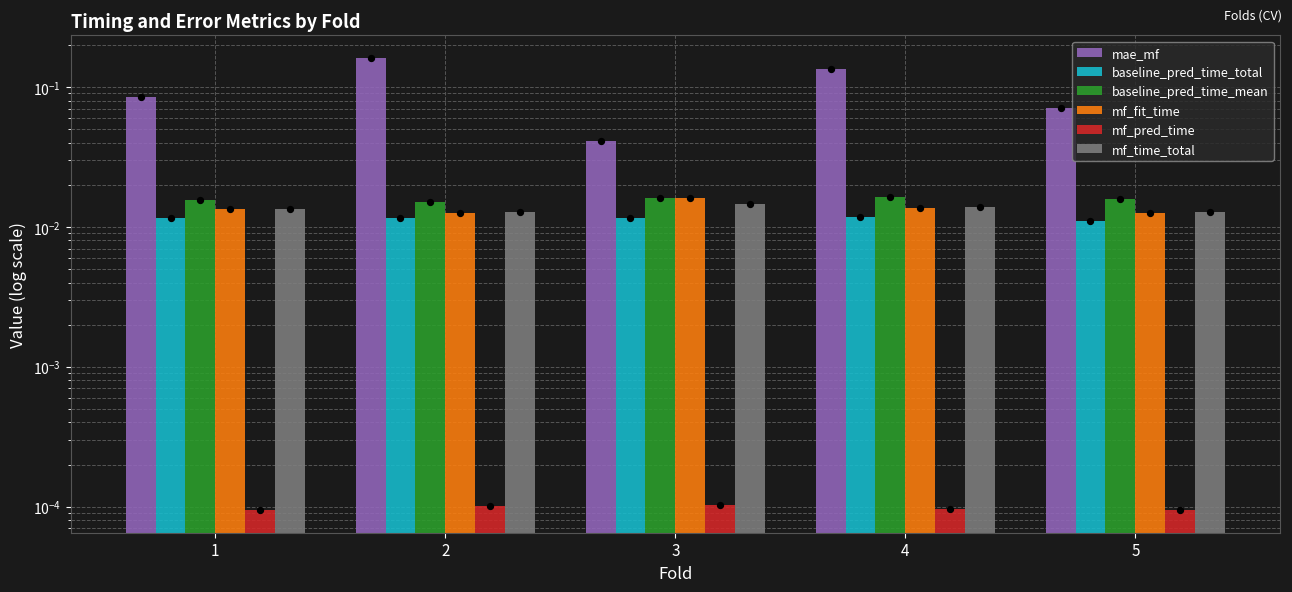

Which series reaches the minimum Y coordinate?

mf_pred_time